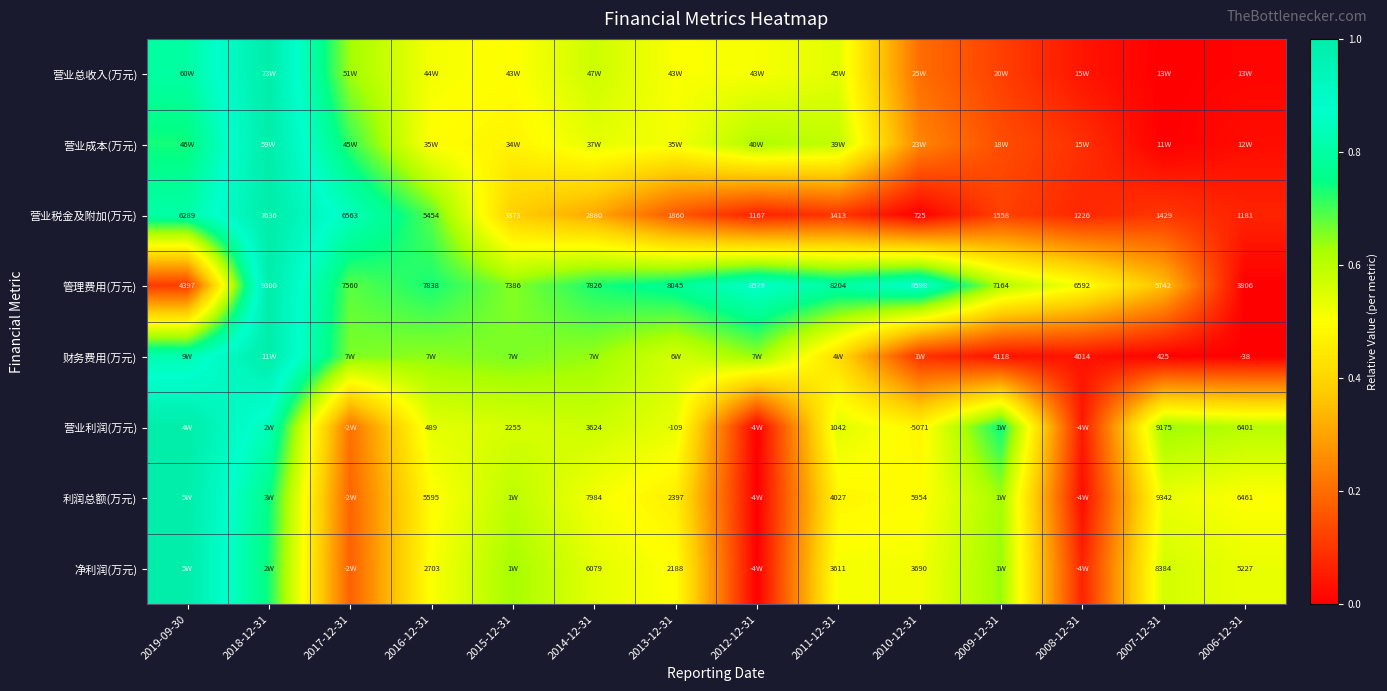

Is the value of 管理费用(万元) at 2006-12-31 greater than the value of 利润总额(万元) at 2013-12-31?

Yes